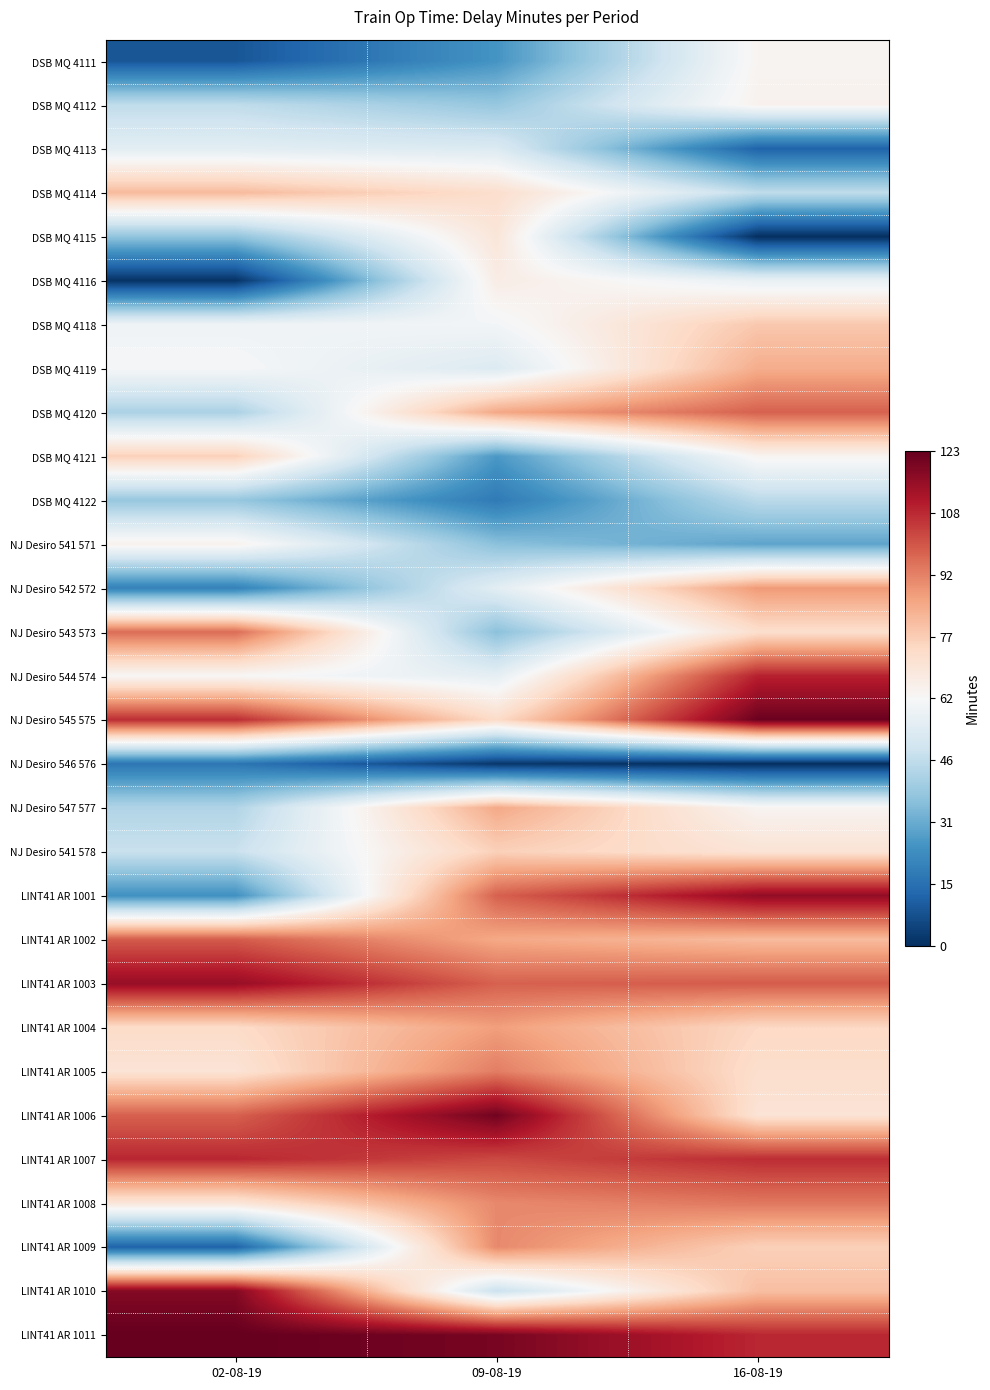

Rank the series at 16-08-19 from highest to lowest value.

NJ Desiro 545 575, LINT41 AR 1001, NJ Desiro 544 574, LINT41 AR 1011, LINT41 AR 1007, LINT41 AR 1003, DSB MQ 4120, LINT41 AR 1008, NJ Desiro 542 572, DSB MQ 4119, LINT41 AR 1002, LINT41 AR 1010, DSB MQ 4118, LINT41 AR 1009, LINT41 AR 1004, NJ Desiro 543 573, LINT41 AR 1005, NJ Desiro 541 578, LINT41 AR 1006, DSB MQ 4112, DSB MQ 4111, DSB MQ 4121, NJ Desiro 547 577, DSB MQ 4116, DSB MQ 4114, DSB MQ 4122, NJ Desiro 541 571, DSB MQ 4113, DSB MQ 4115, NJ Desiro 546 576